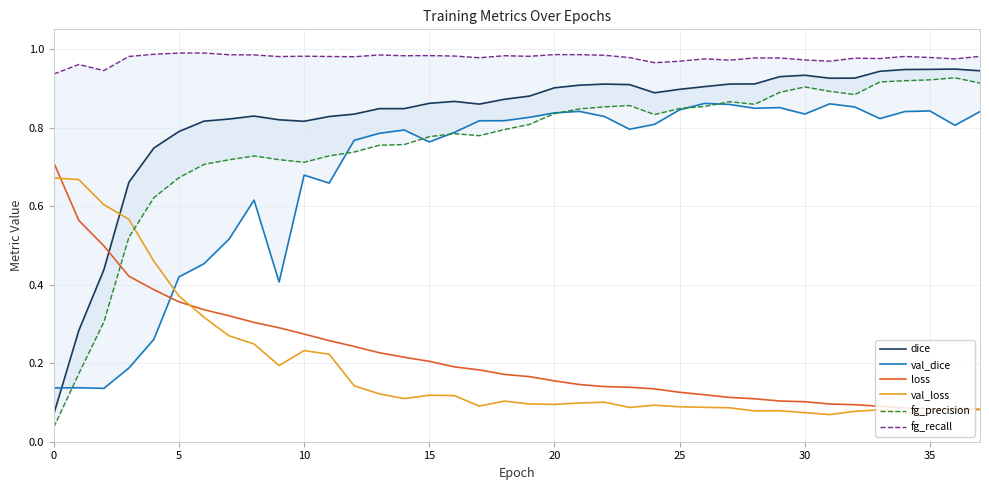

Rank the series at 35 from lowest to highest value.

val_loss, loss, val_dice, fg_precision, dice, fg_recall